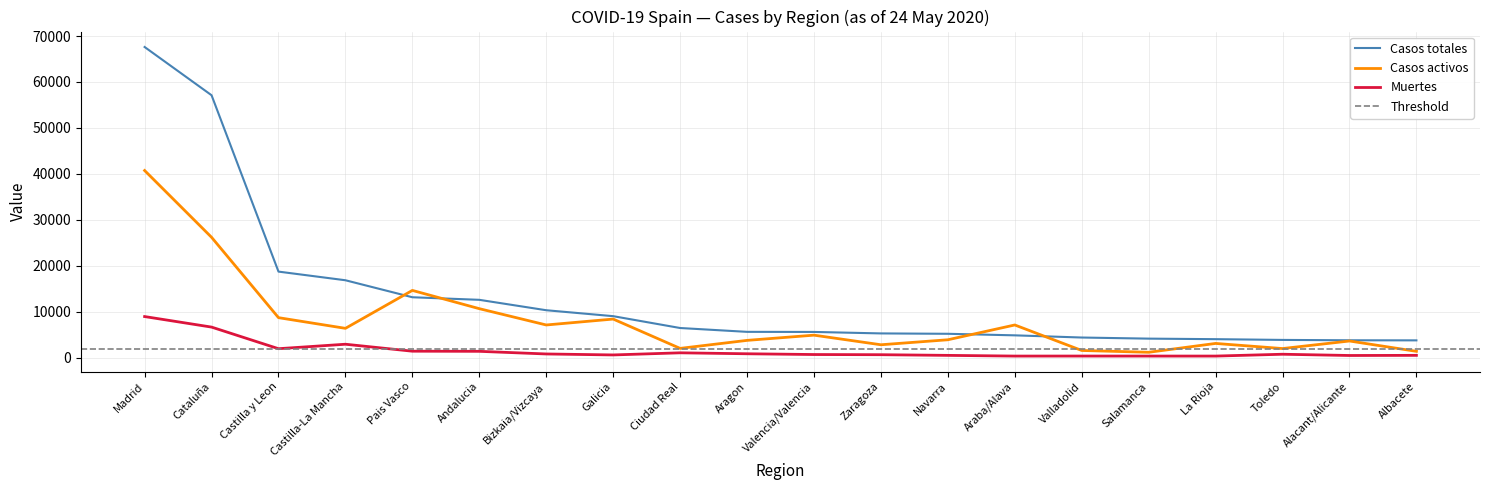

At which category does Casos activos reach its first local valley?

Castilla-La Mancha